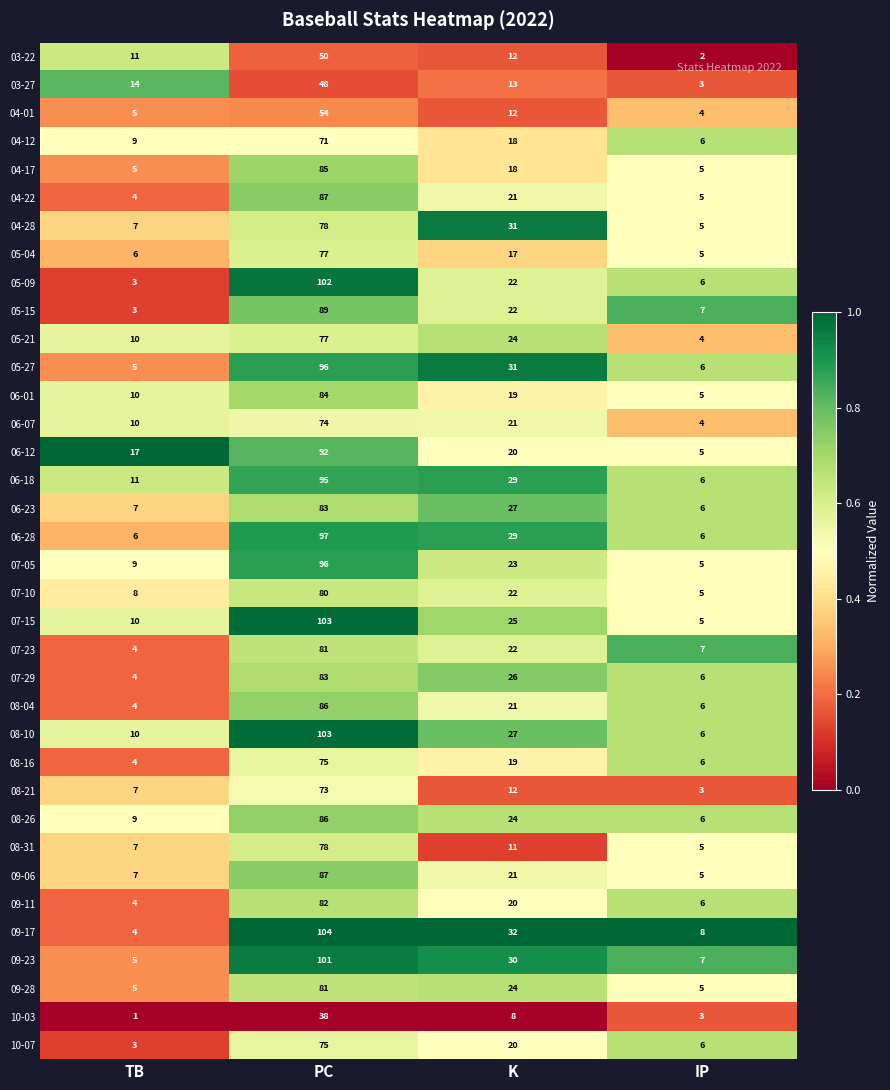

Which series has the largest total across all categories?

09-17